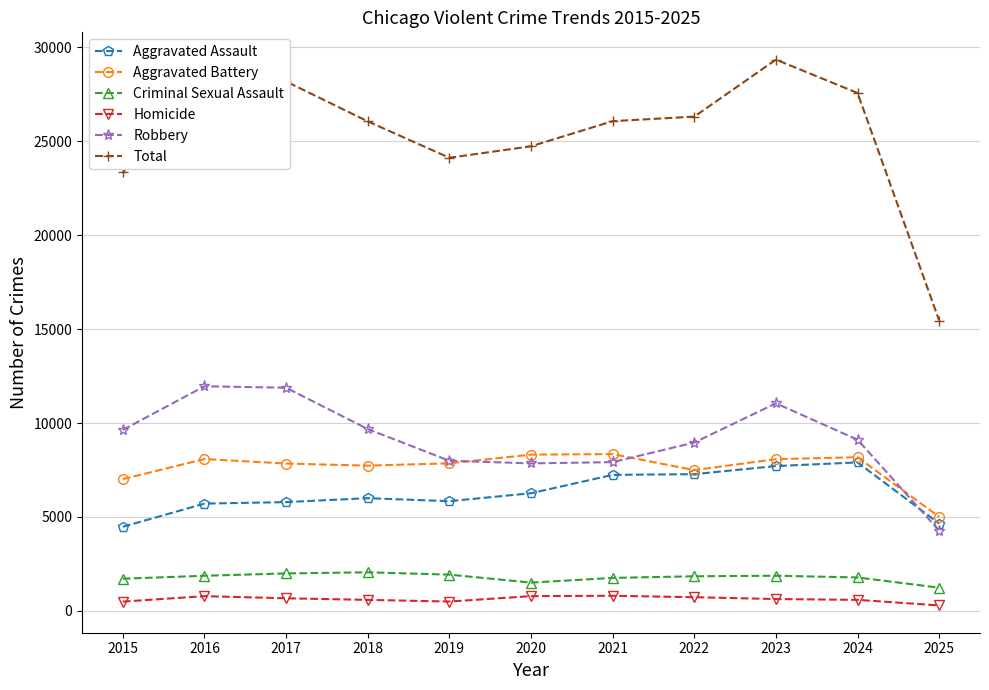

Which category has the highest value across all series?

2023